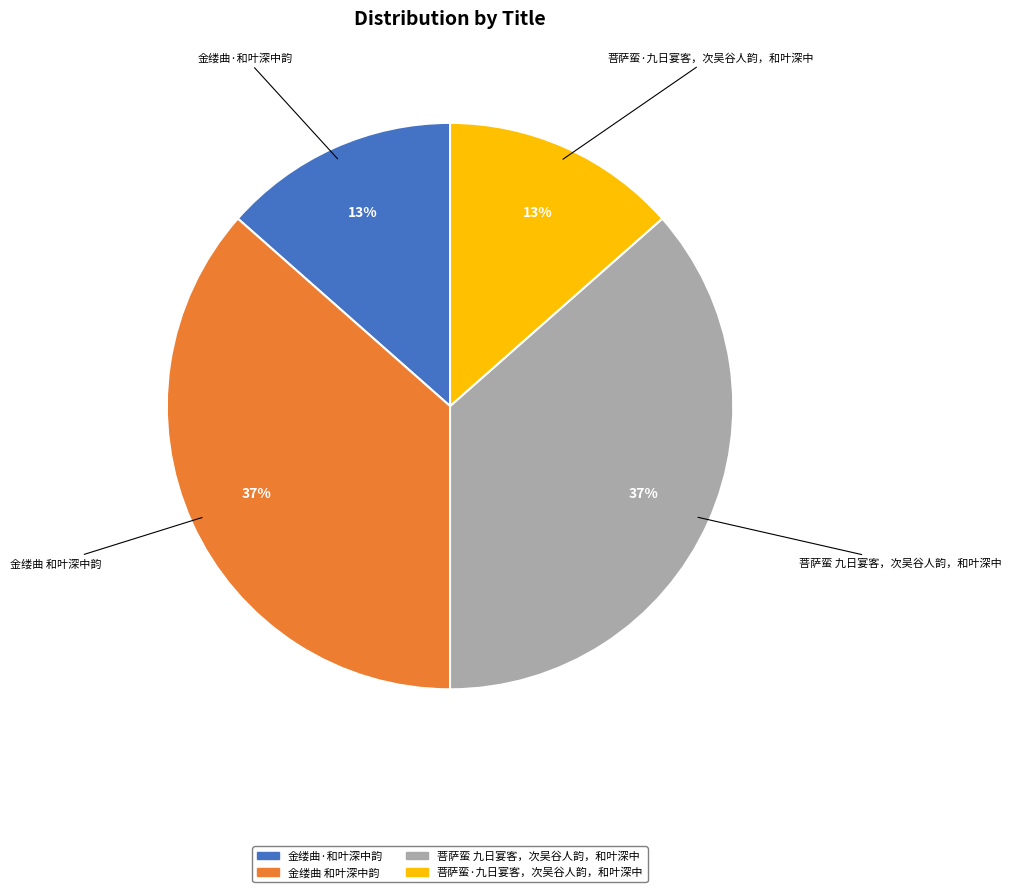

Is 菩萨蛮 九日宴客，次吴谷人韵，和叶深中 the majority of the pie?

No